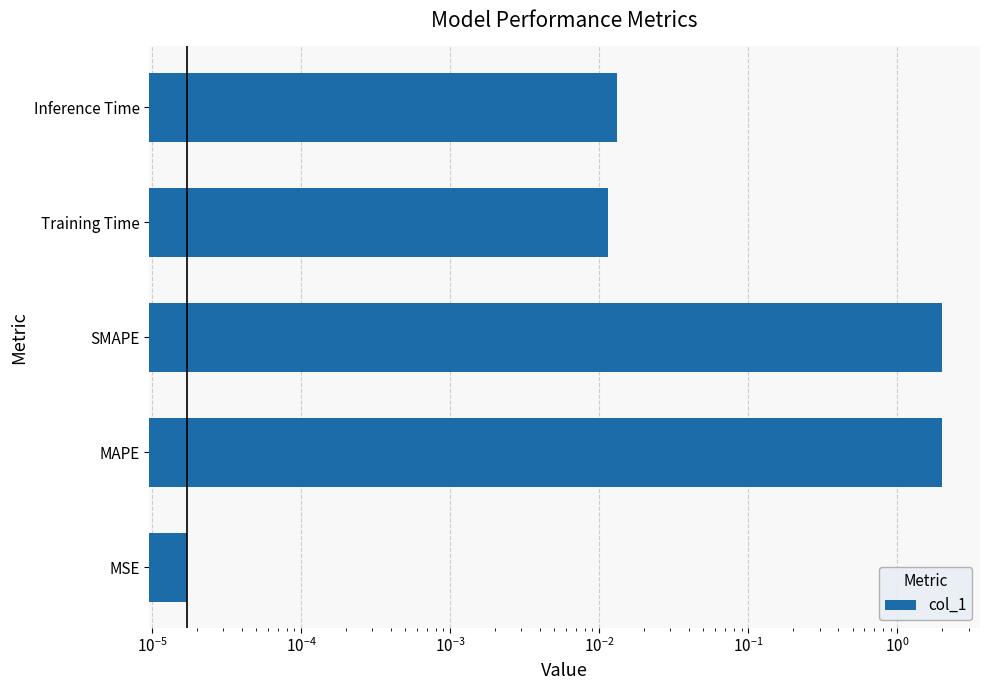

How many bars are there in total?

5